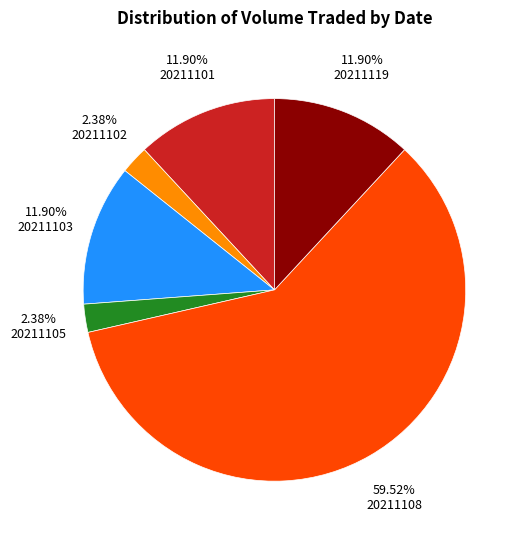

Does 20211102 represent more than half of the total?

No